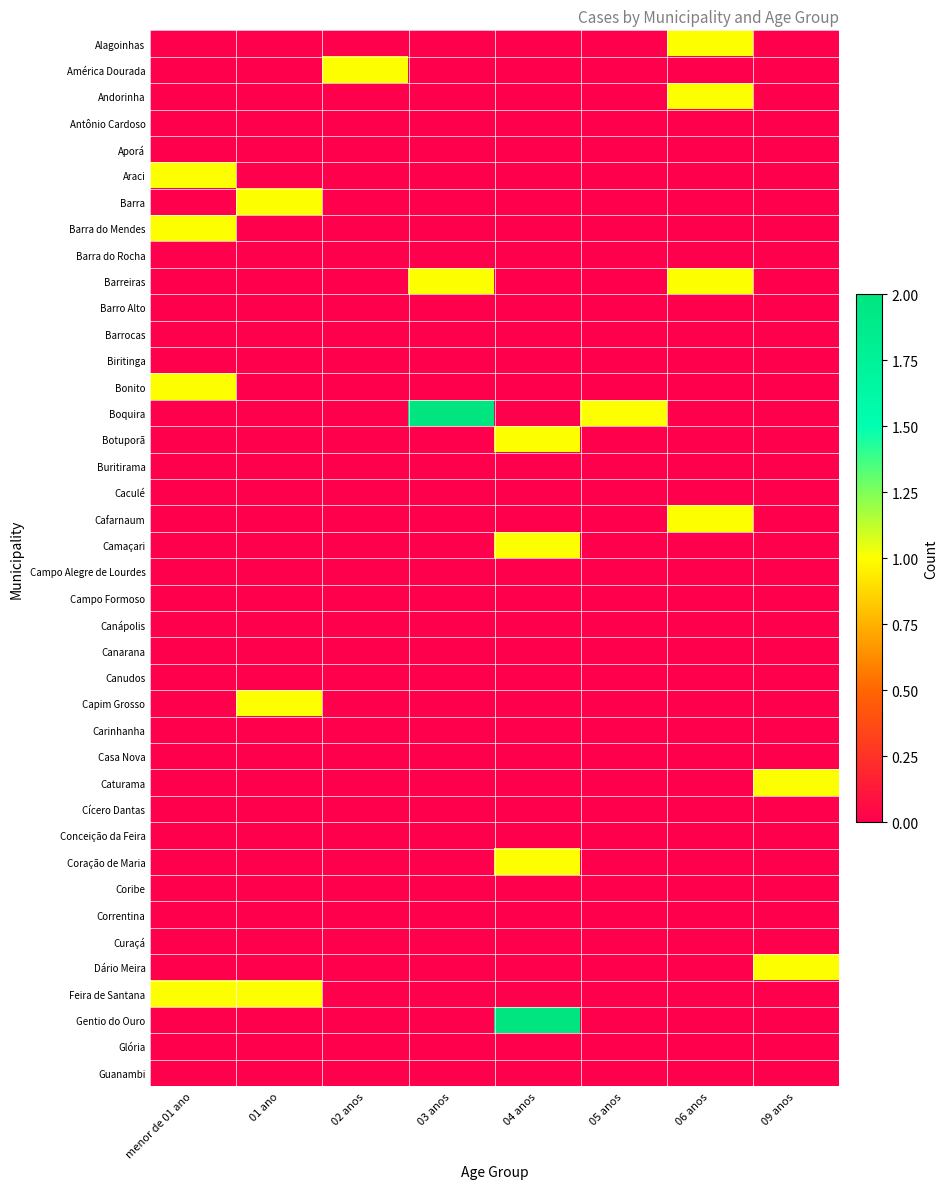

Which series has the largest total across all categories?

Boquira